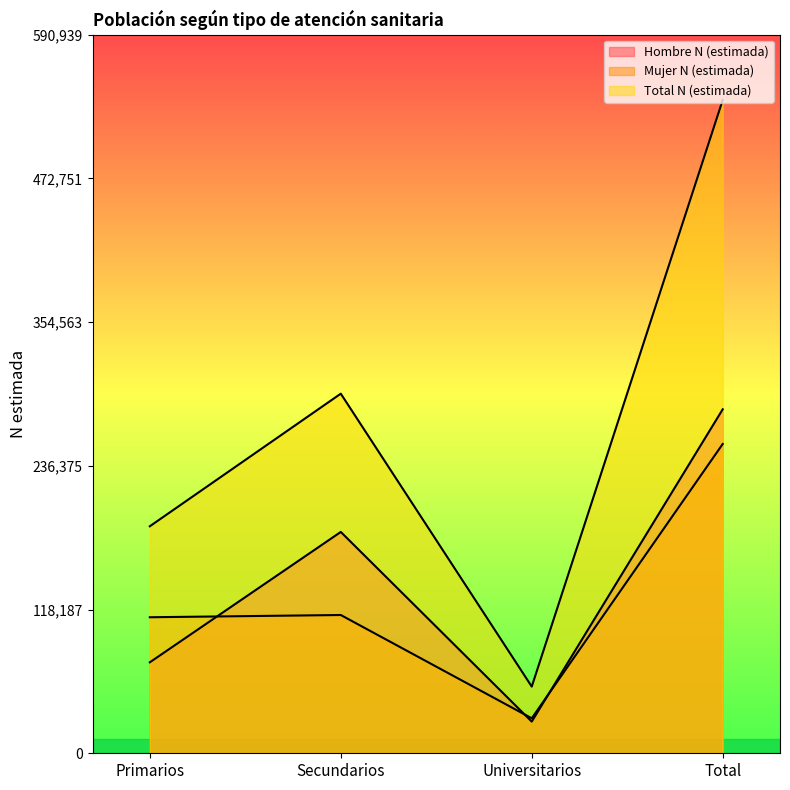

The value of Hombre N (estimada) at Universitarios is 26054. True or false?

True